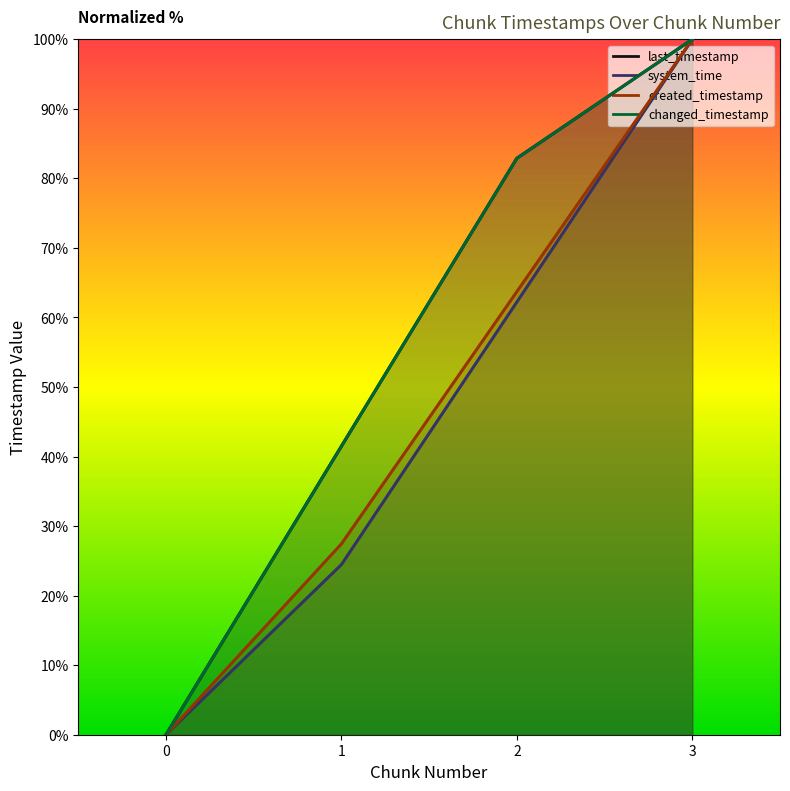

True or false: system_time and changed_timestamp intersect in this chart.

False